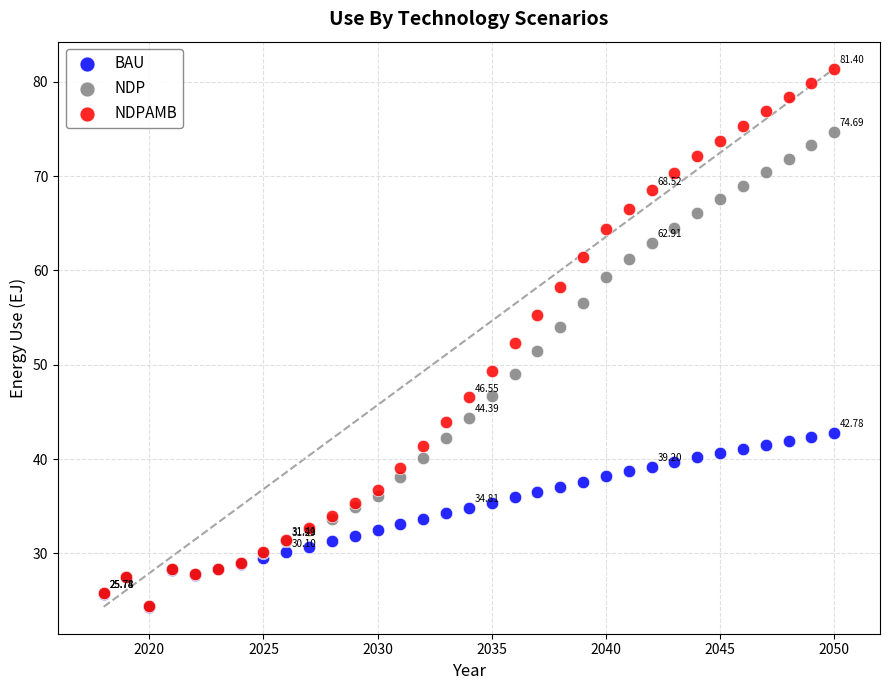

What are all the series names shown in the legend?

BAU, NDP, NDPAMB